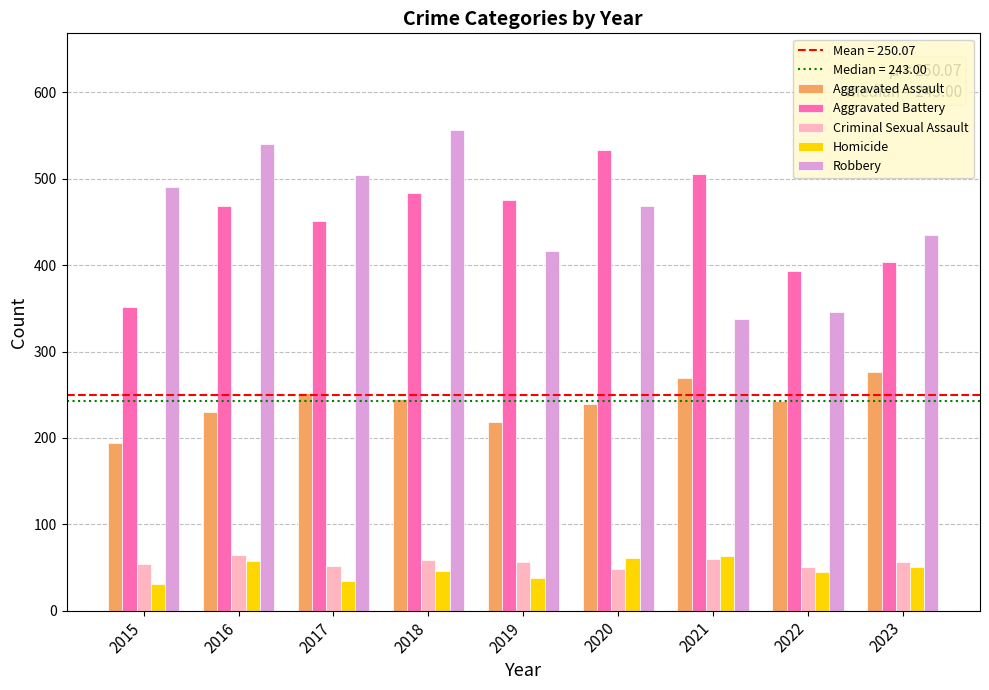

How many groups of bars are there?

9